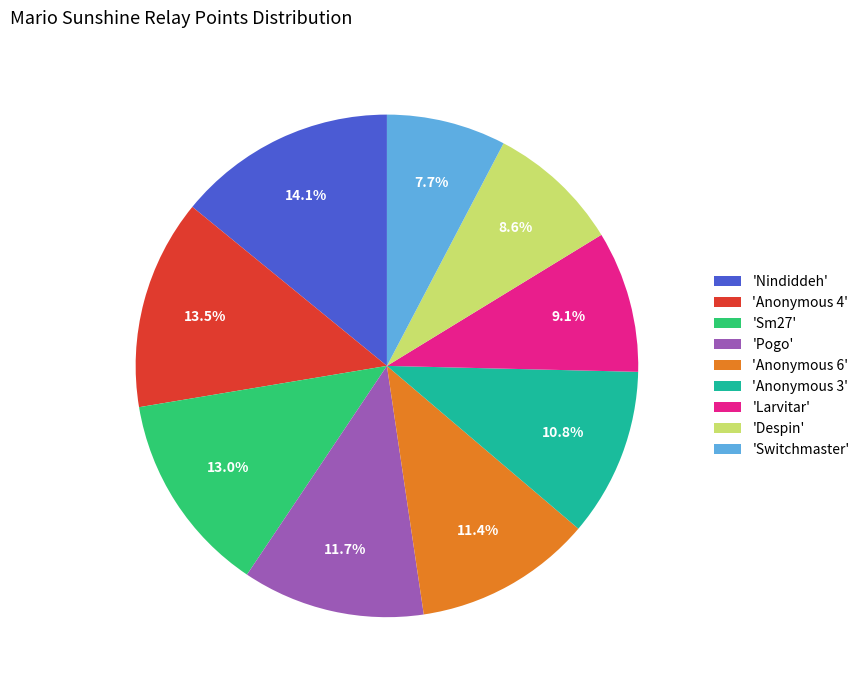

To the nearest percent, what is the difference between the largest and smallest slice percentages?

6%